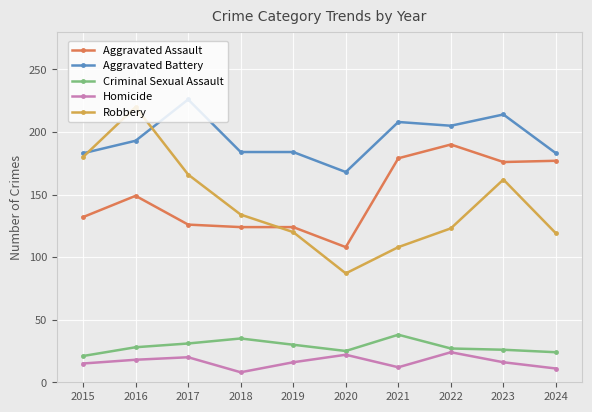

What is the sum of all Aggravated Battery values?

1948